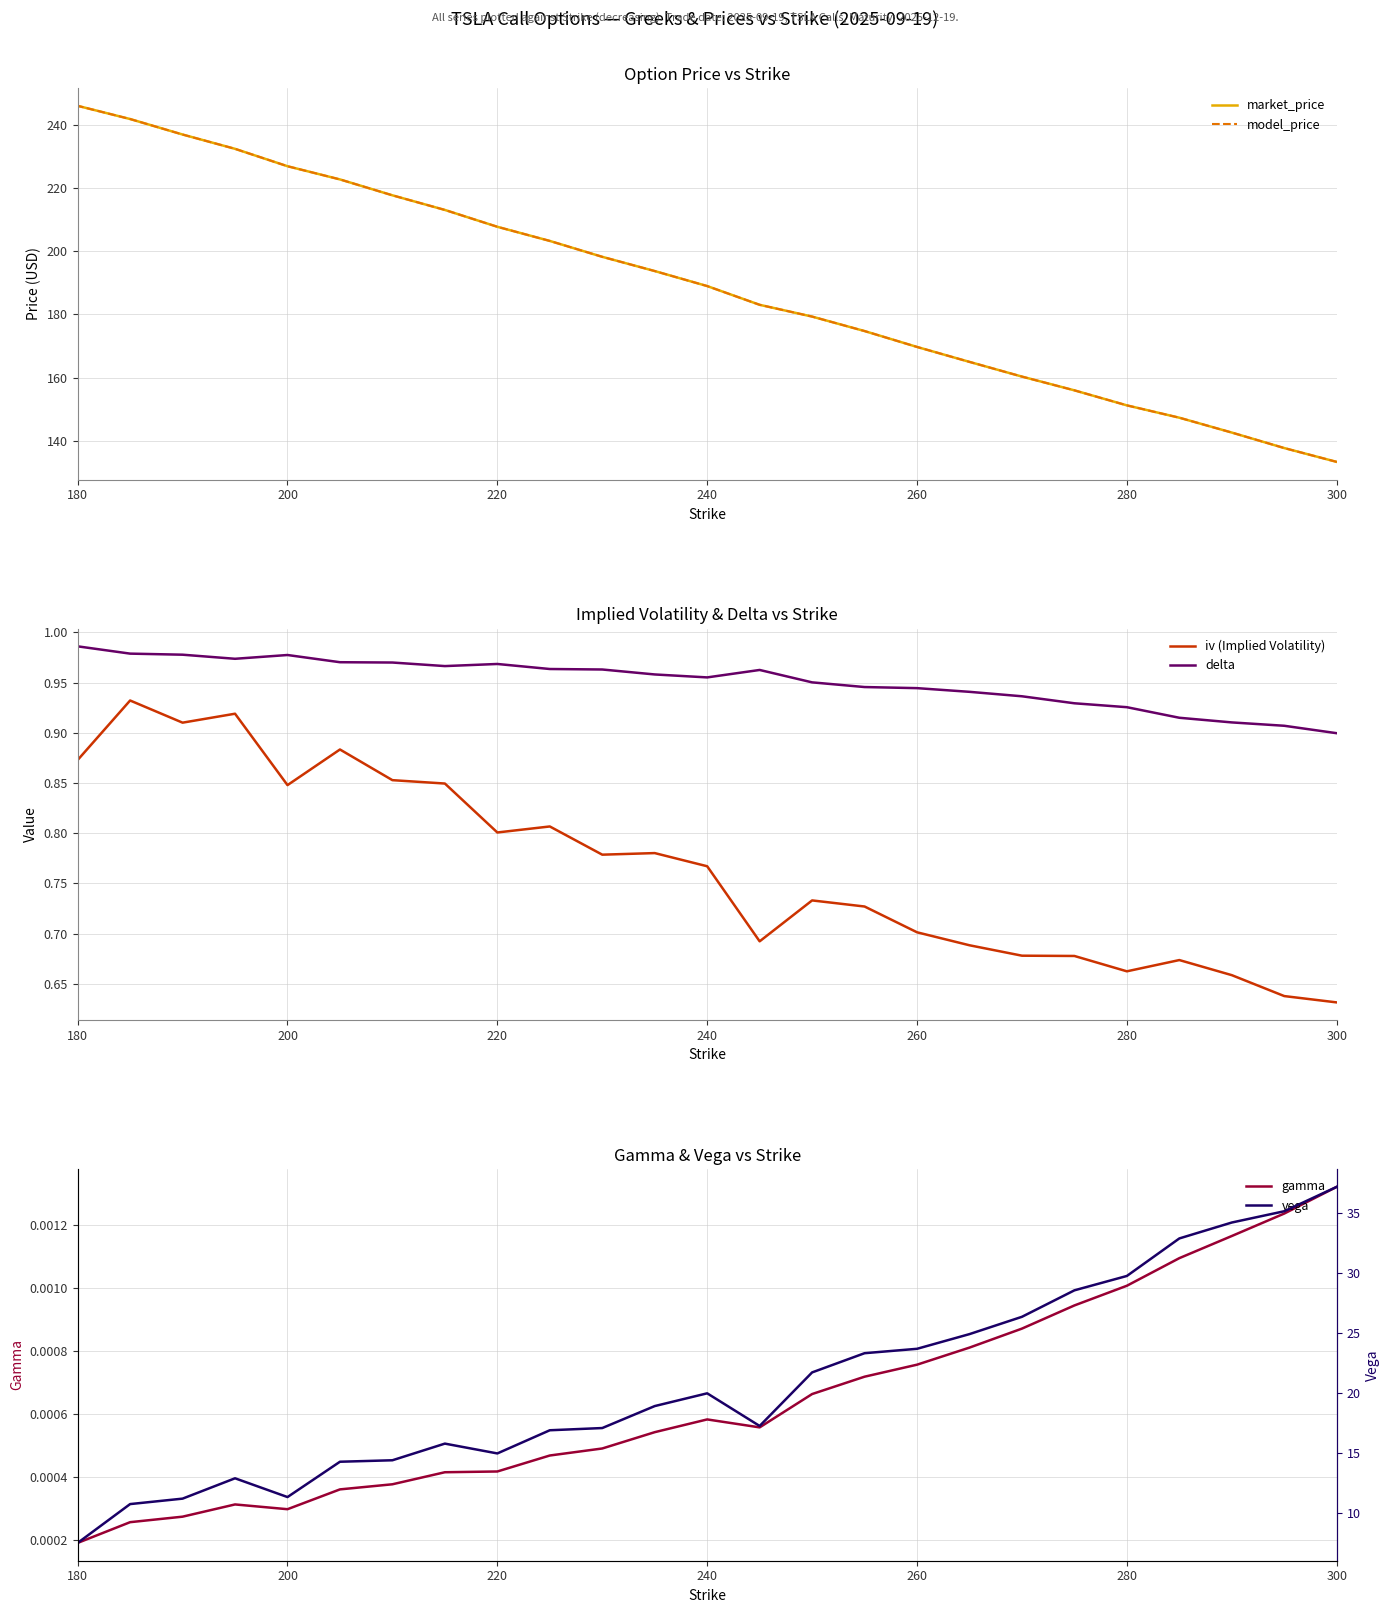

Between 280 and 220, which series saw the biggest shift?

market_price